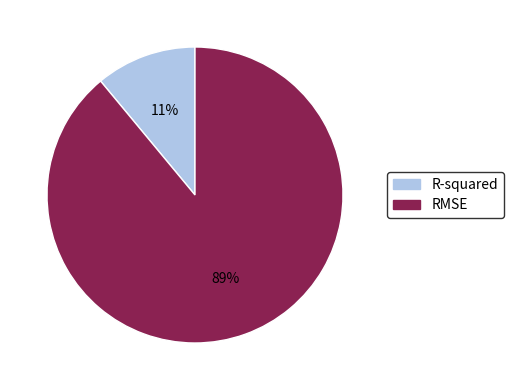

To the nearest percent, what portion does RMSE represent?

89%